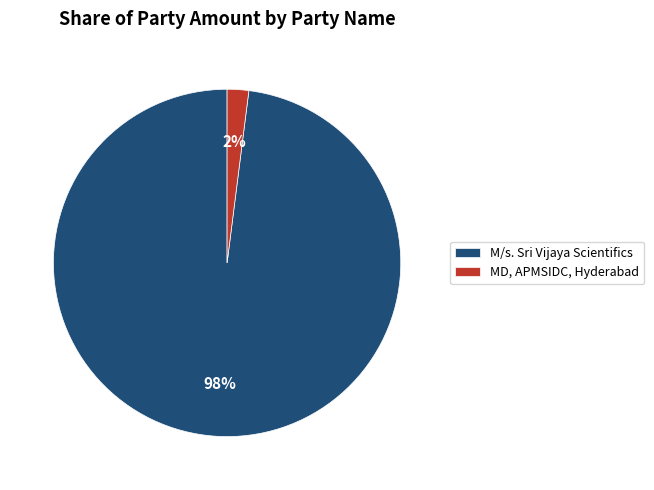

How many segments does this pie chart have?

2